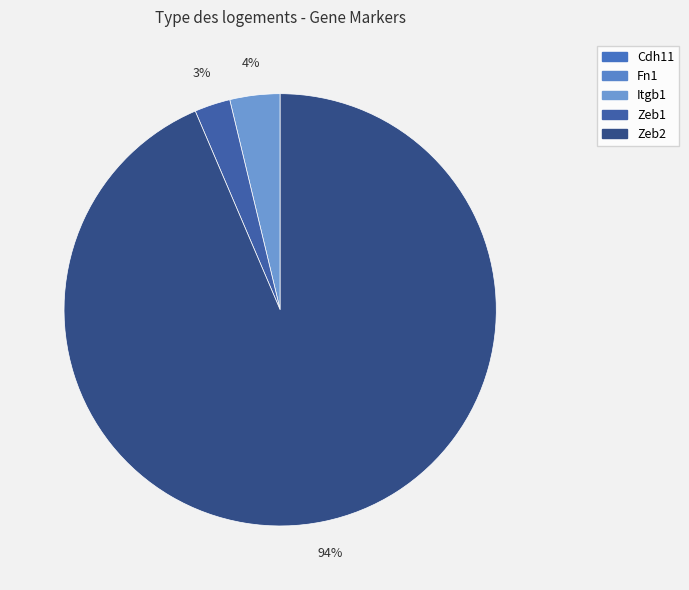

Which has a higher value, Itgb1 or Zeb2?

Zeb2